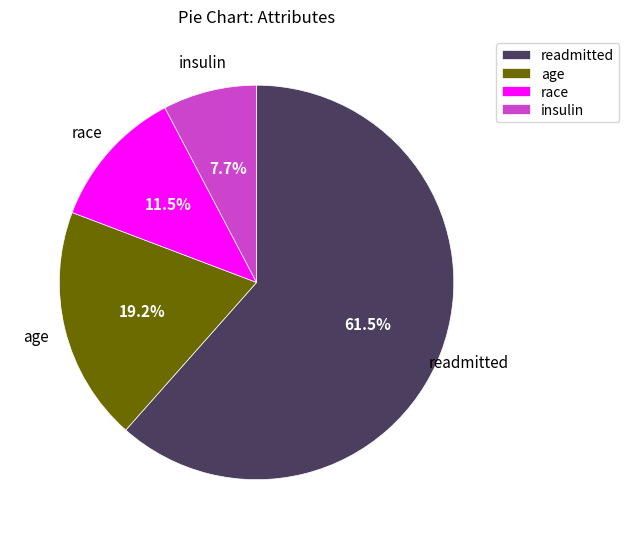

What is the smallest slice in the pie chart?

insulin